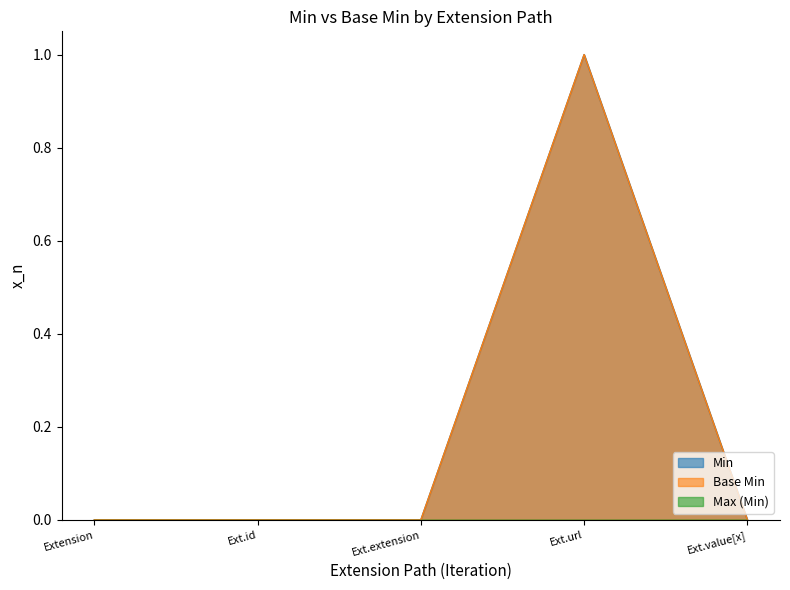

Does the chart have visible grid lines?

No